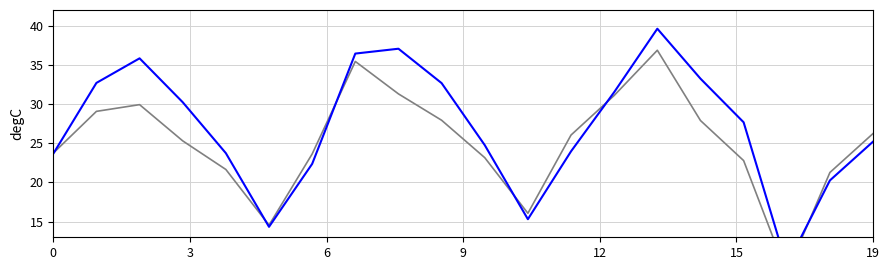

At how many categories does at least one series exceed 17?

17